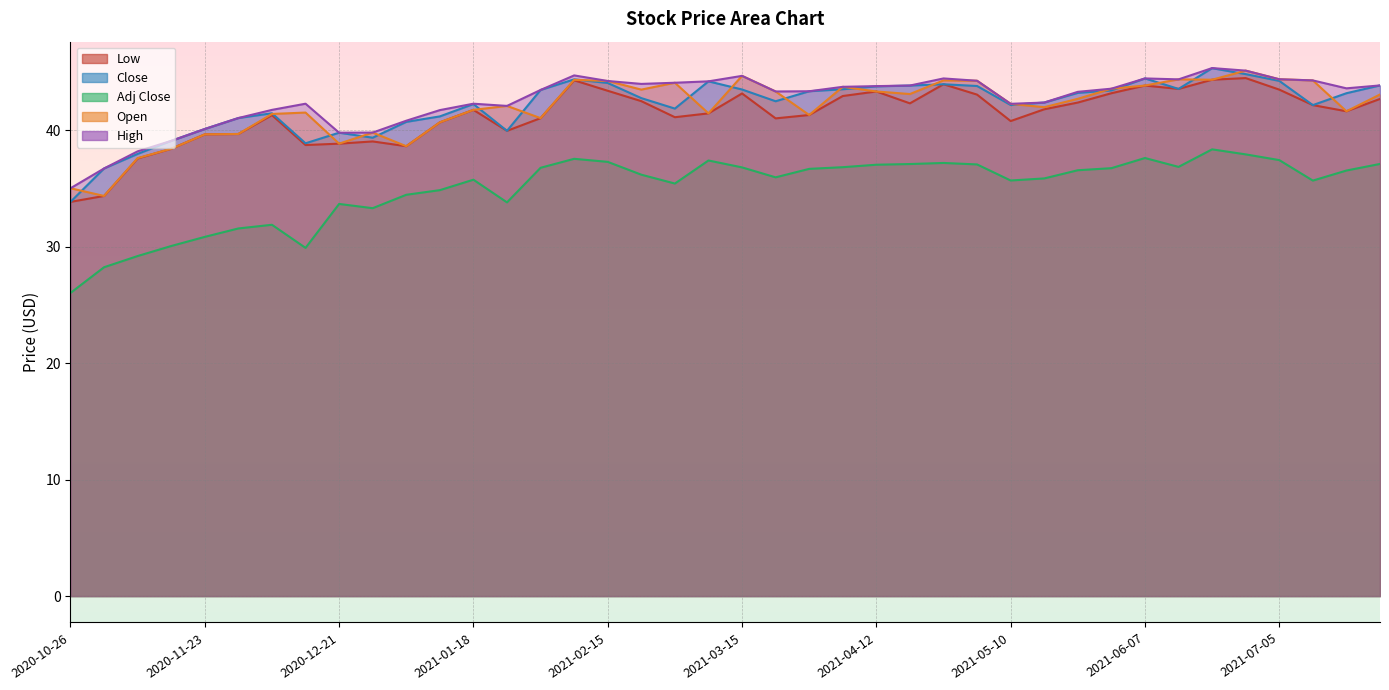

True or false: Adj Close and Open intersect in this chart.

False